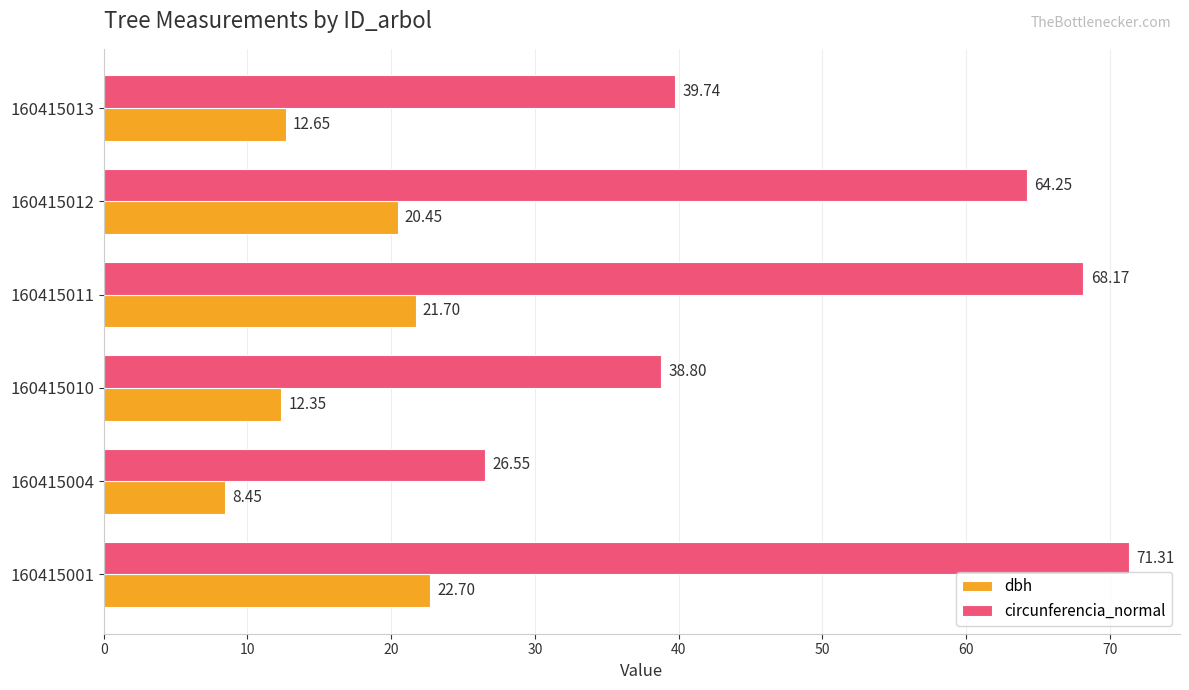

Which series has the largest total across all categories?

circunferencia_normal